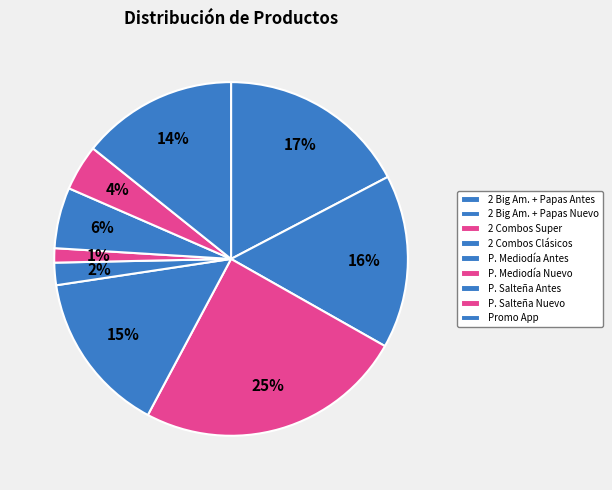

How many segments does this pie chart have?

9